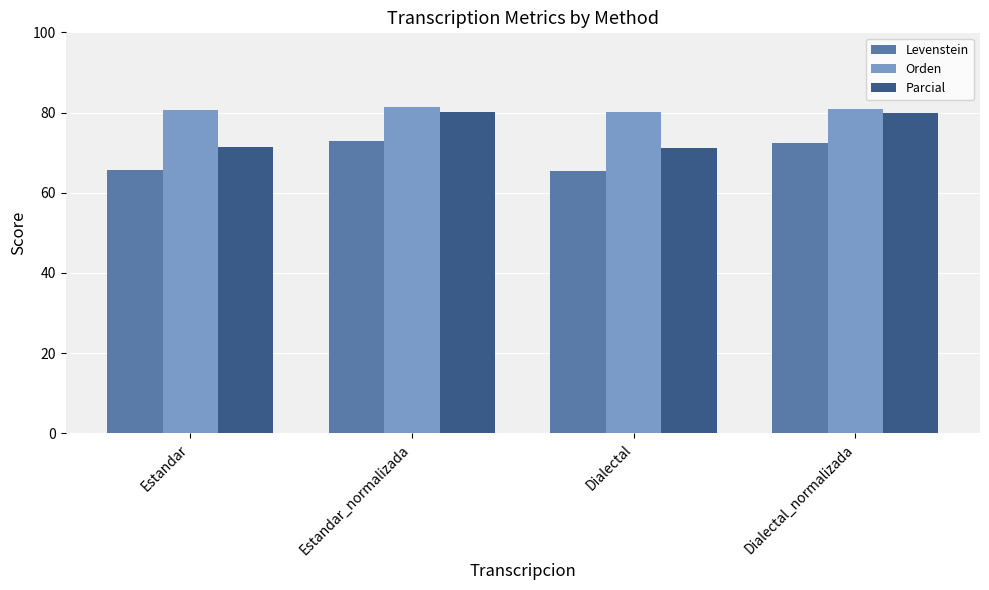

How many data points in Parcial are less than 79?

2